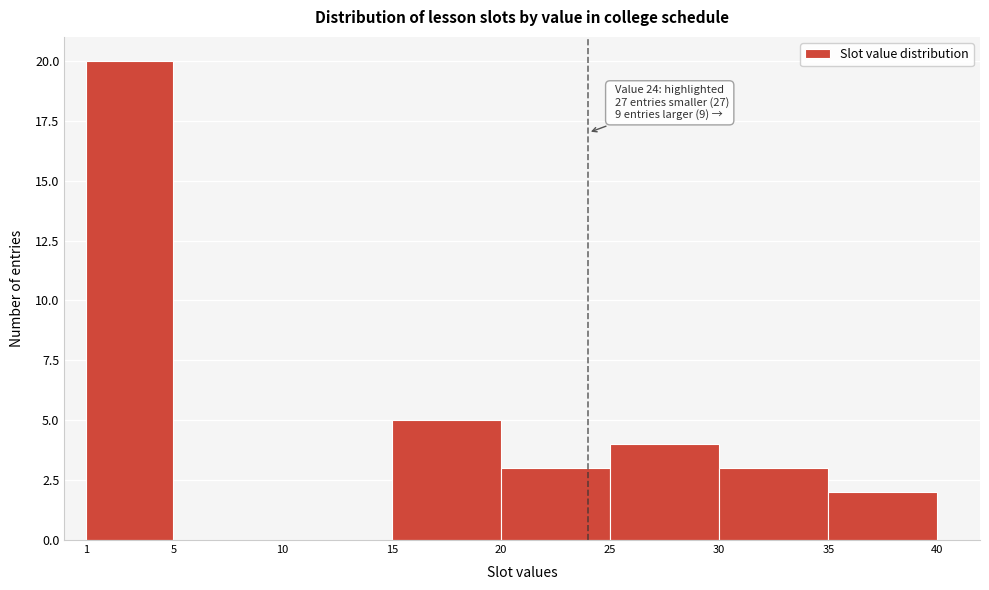

Which range on the x-axis has the tallest bar?

1 to 5